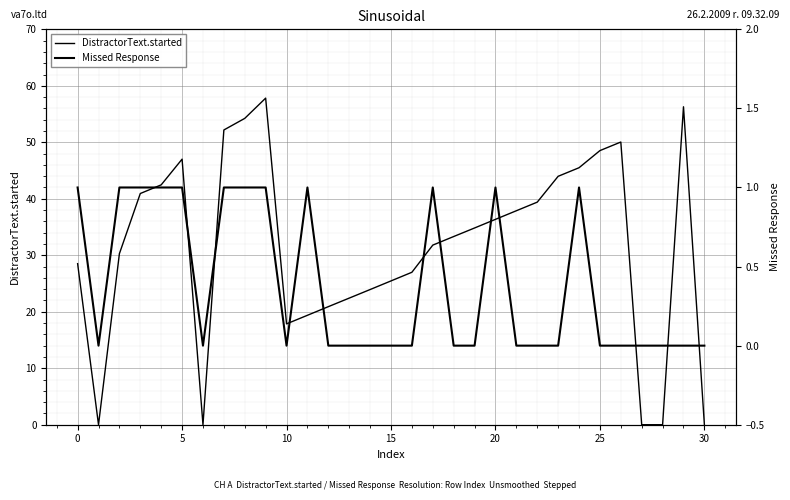

Is this an area chart (filled region under the line)?

No